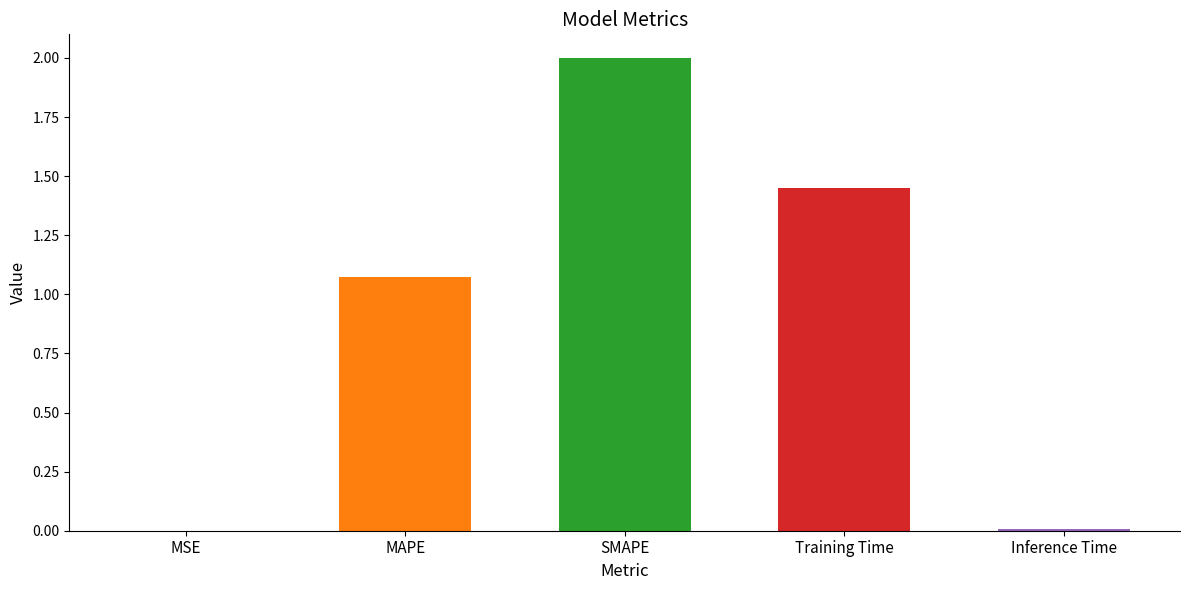

What is the greatest value displayed?

2.0